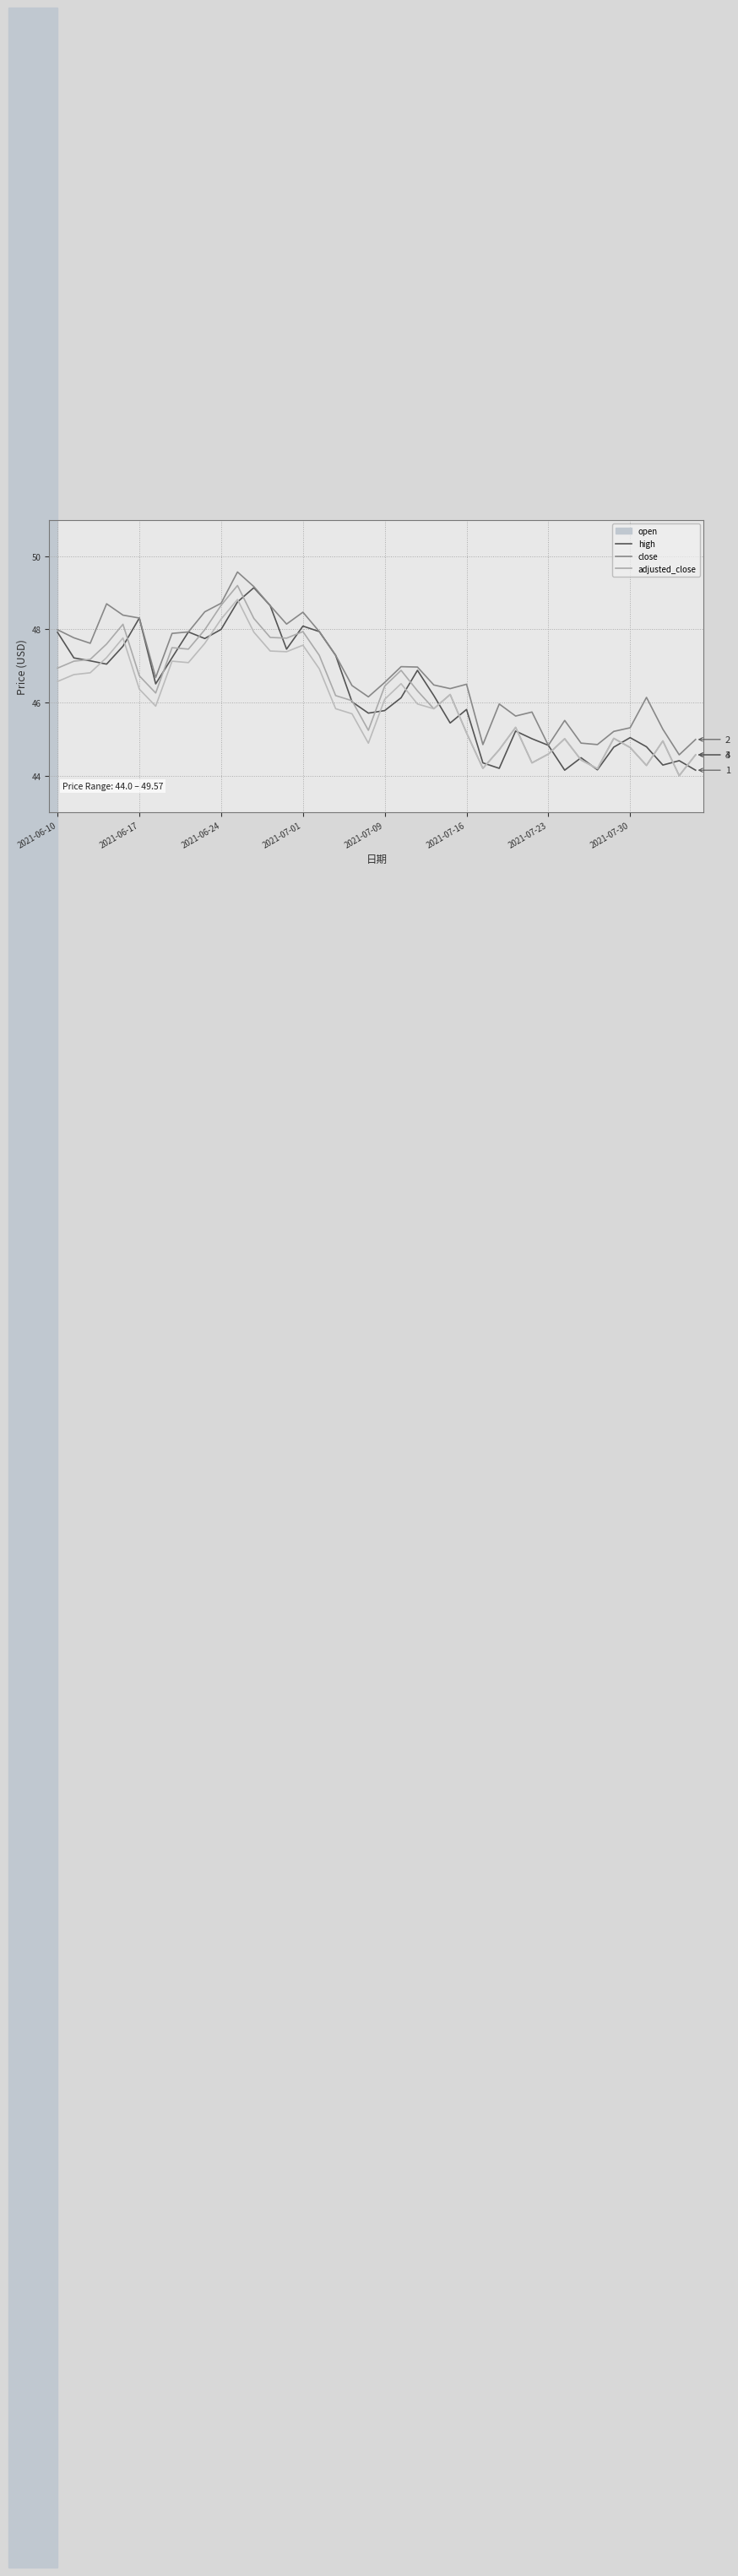

True or false: high and close intersect in this chart.

False